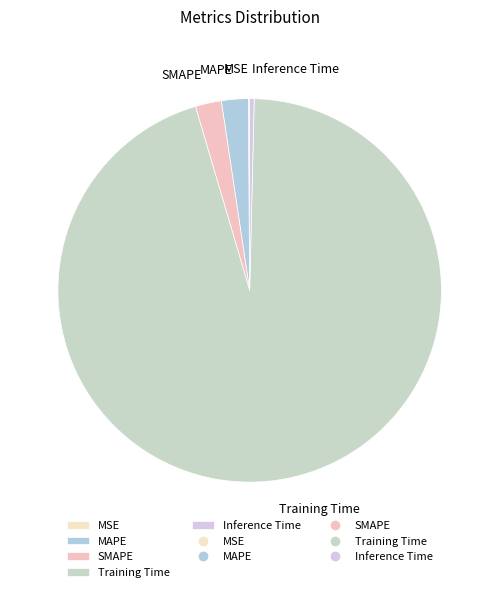

Which slice is the largest?

Training Time